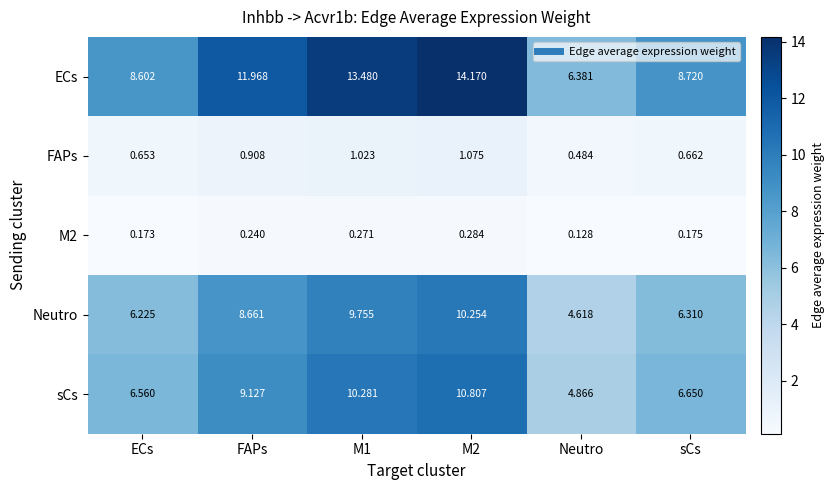

At which label is M2 closest to 0?

Neutro